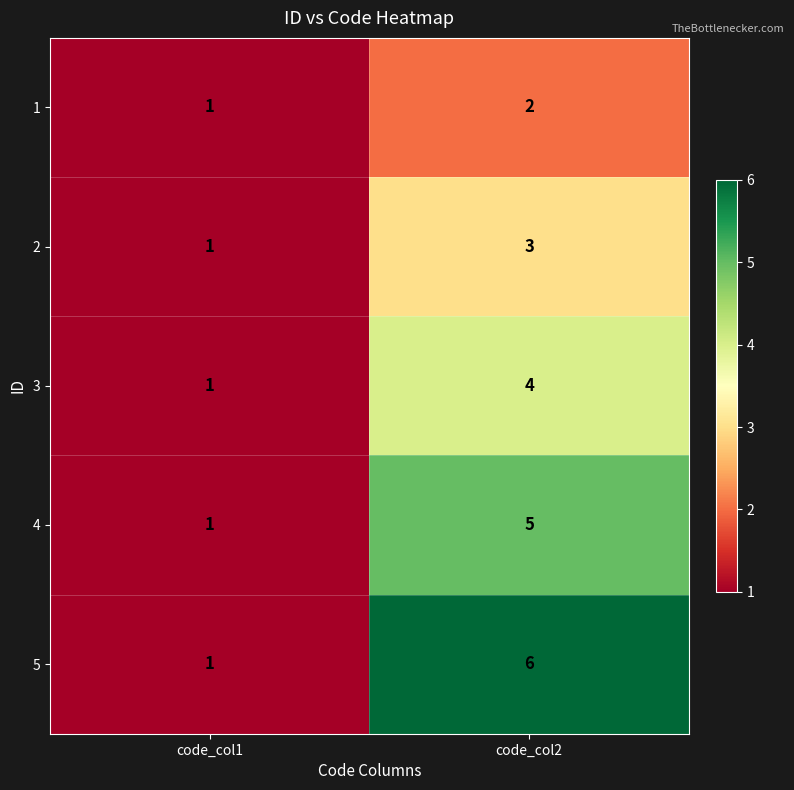

What is the total value across all series at code_col2?

20